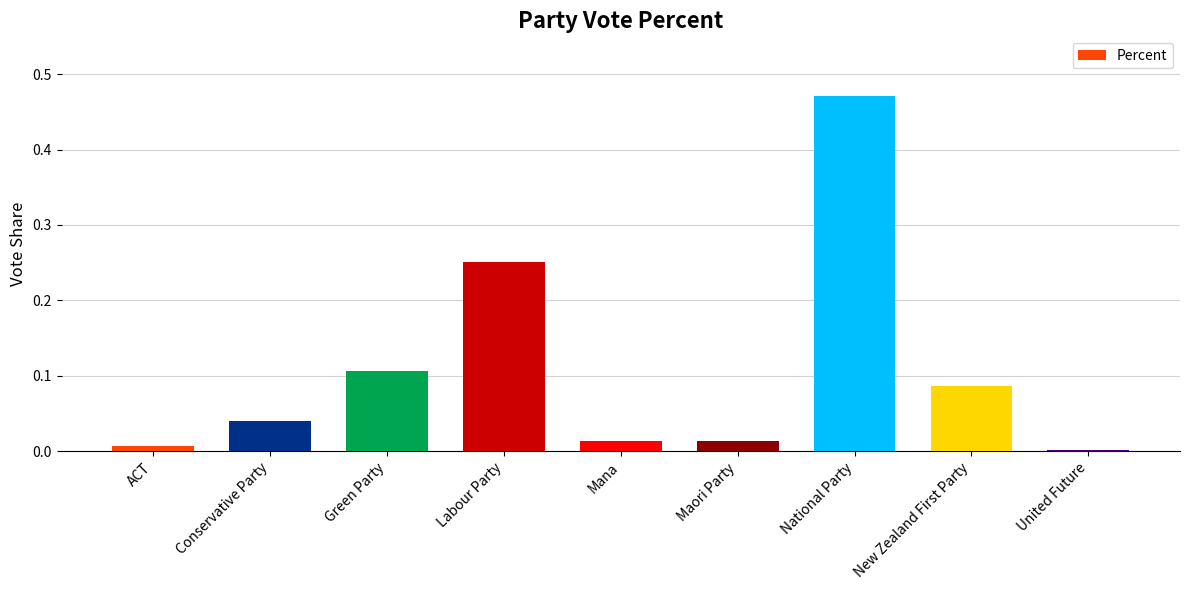

What is the label of the 2nd bar from the right?

New Zealand First Party